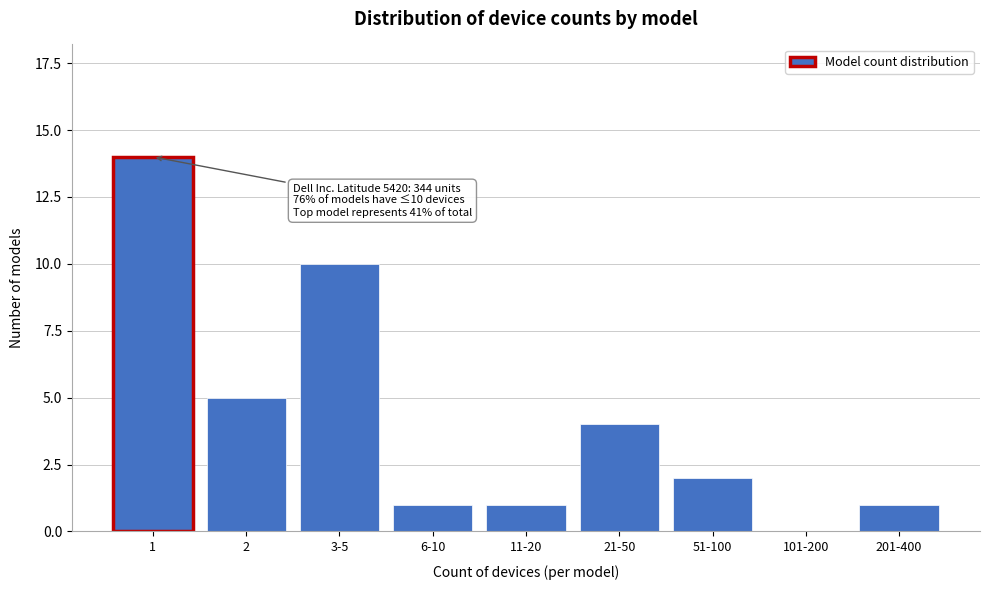

Reading left to right, what are all the values shown in this chart?

1=14	2=5	3-5=10	6-10=1	11-20=1	21-50=4	51-100=2	101-200=0	201-400=1